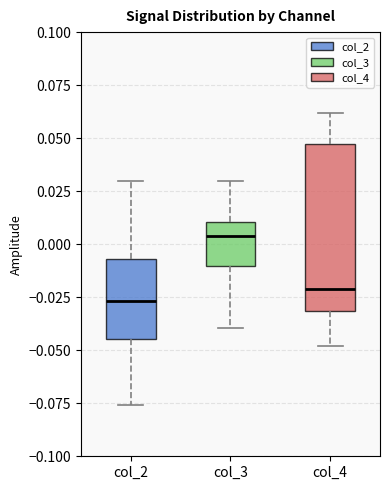

Which box has the lowest median line?

col_2